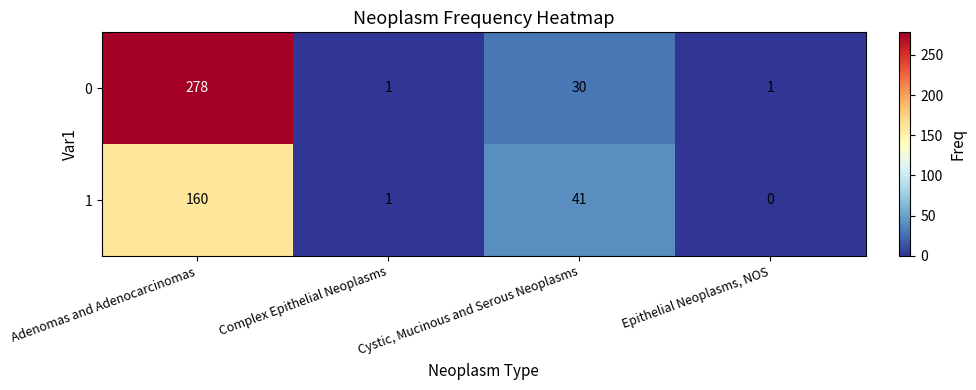

At which category is the sum across all series the highest?

Adenomas and Adenocarcinomas